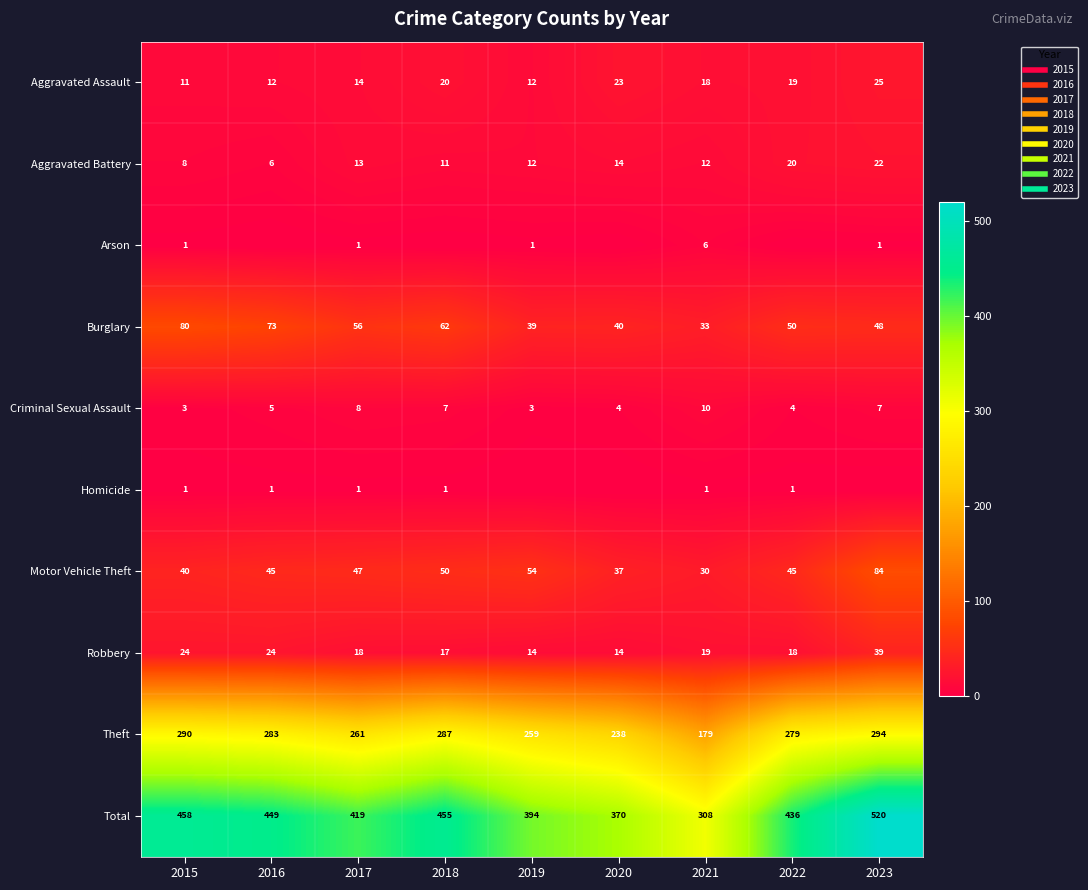

Count the number of data series in this chart.

10